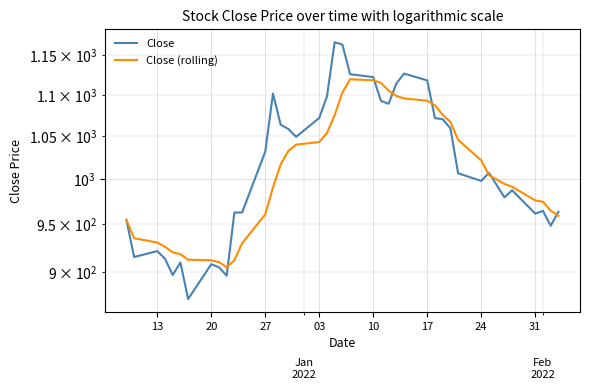

Which series has the largest range (max minus min)?

Close